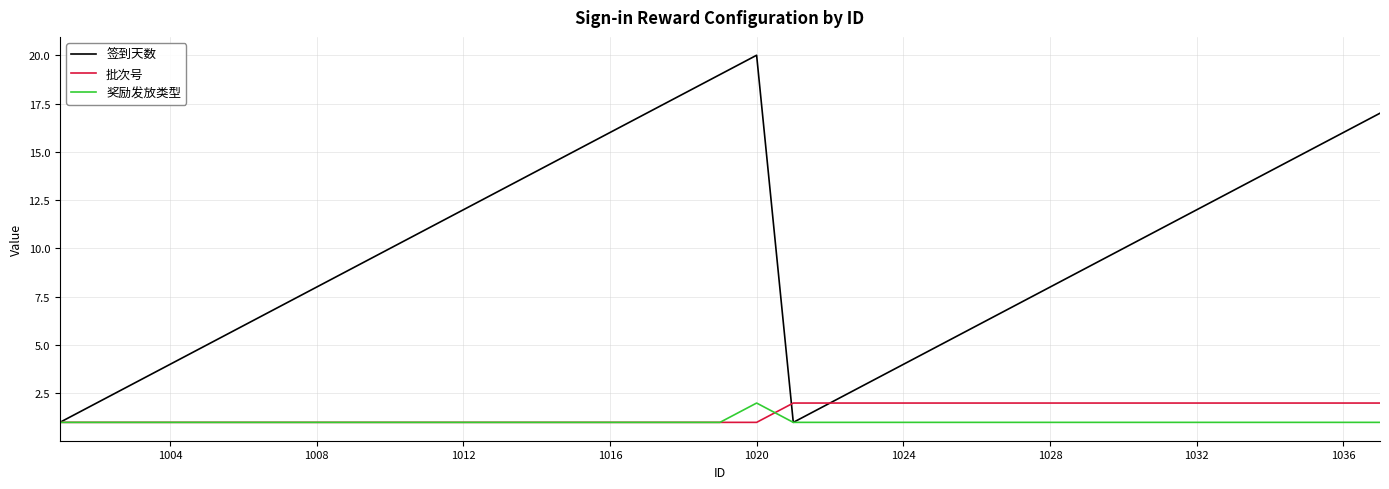

Which series has the widest spread of values?

签到天数